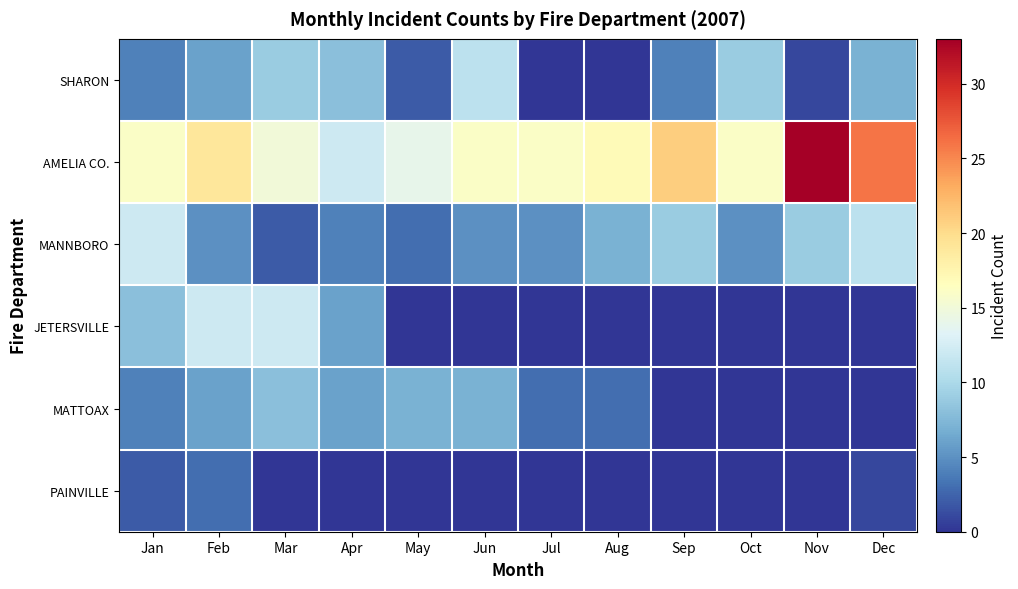

What is the total value across all series at Jul?

24